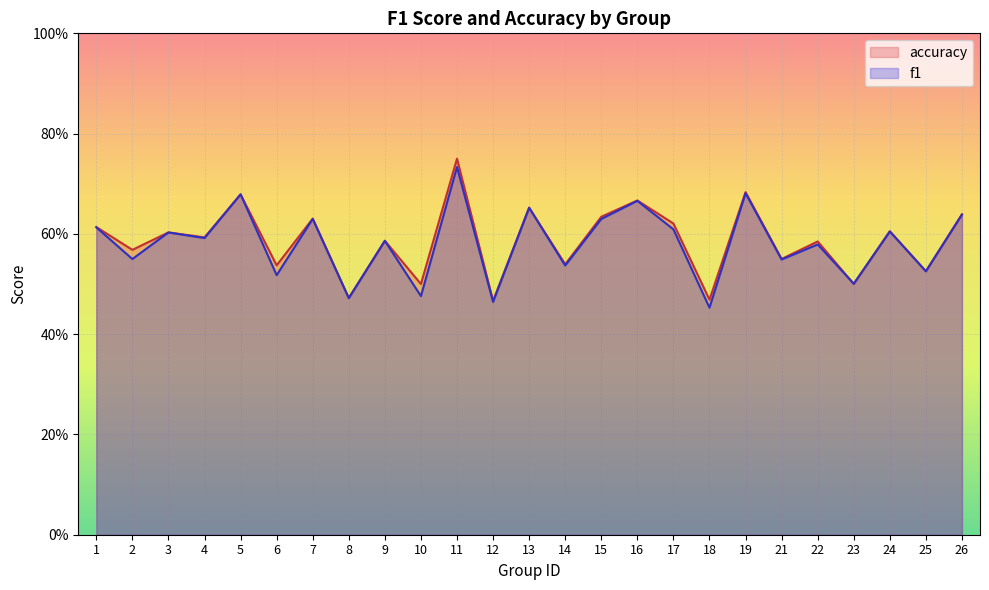

At how many categories does at least one series exceed 0?

25